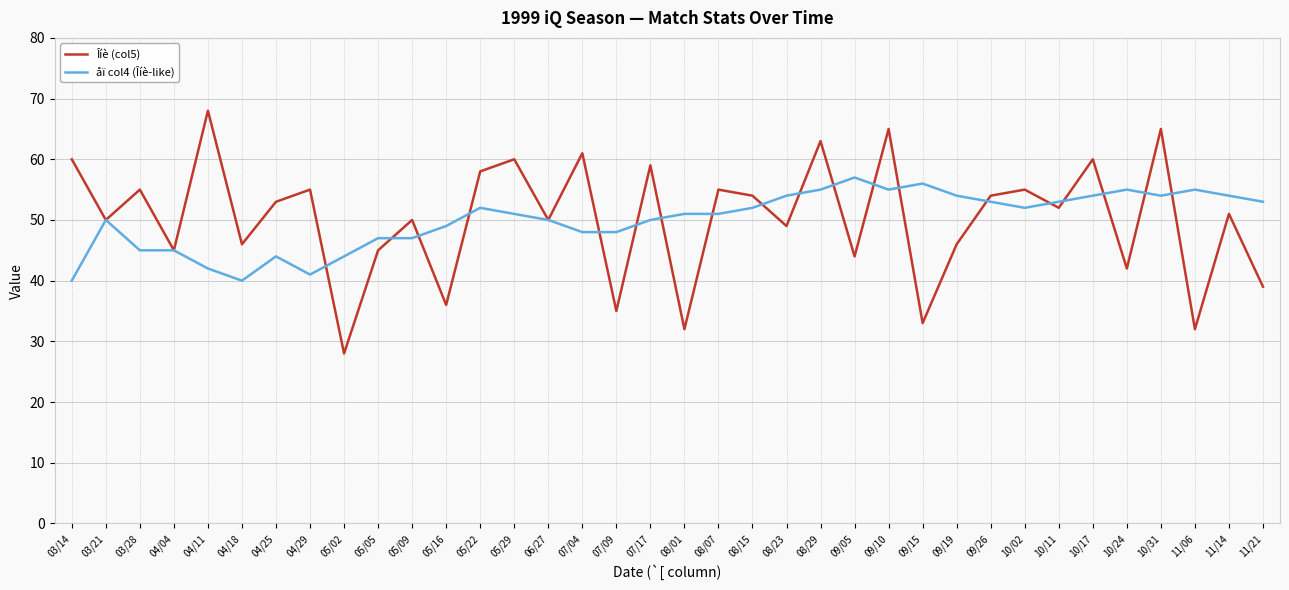

Which series has the widest spread of values?

Îíè (col5)